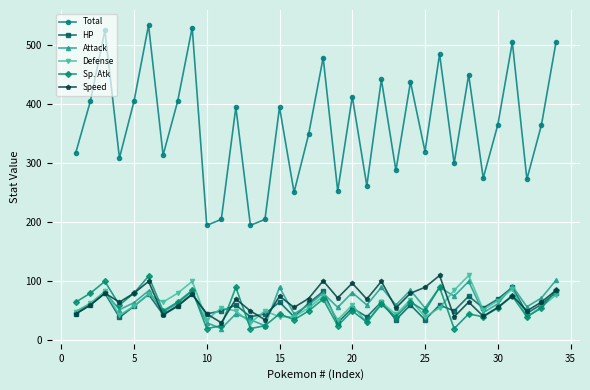

What is the value of the HP point at the 6th from the left?

78